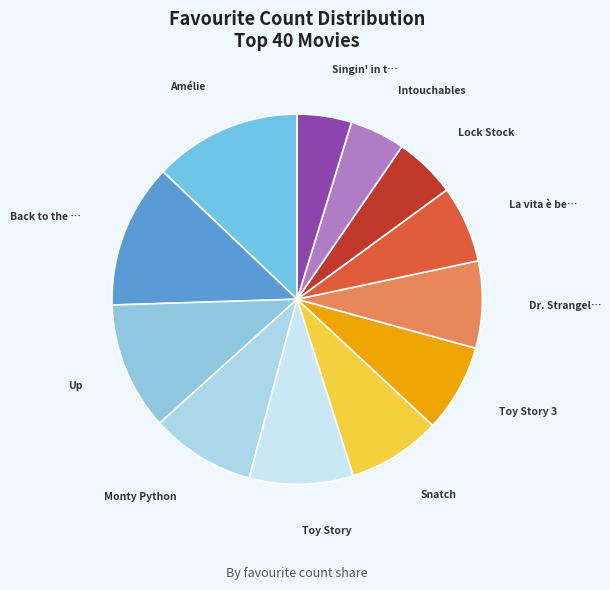

How many segments does this pie chart have?

12